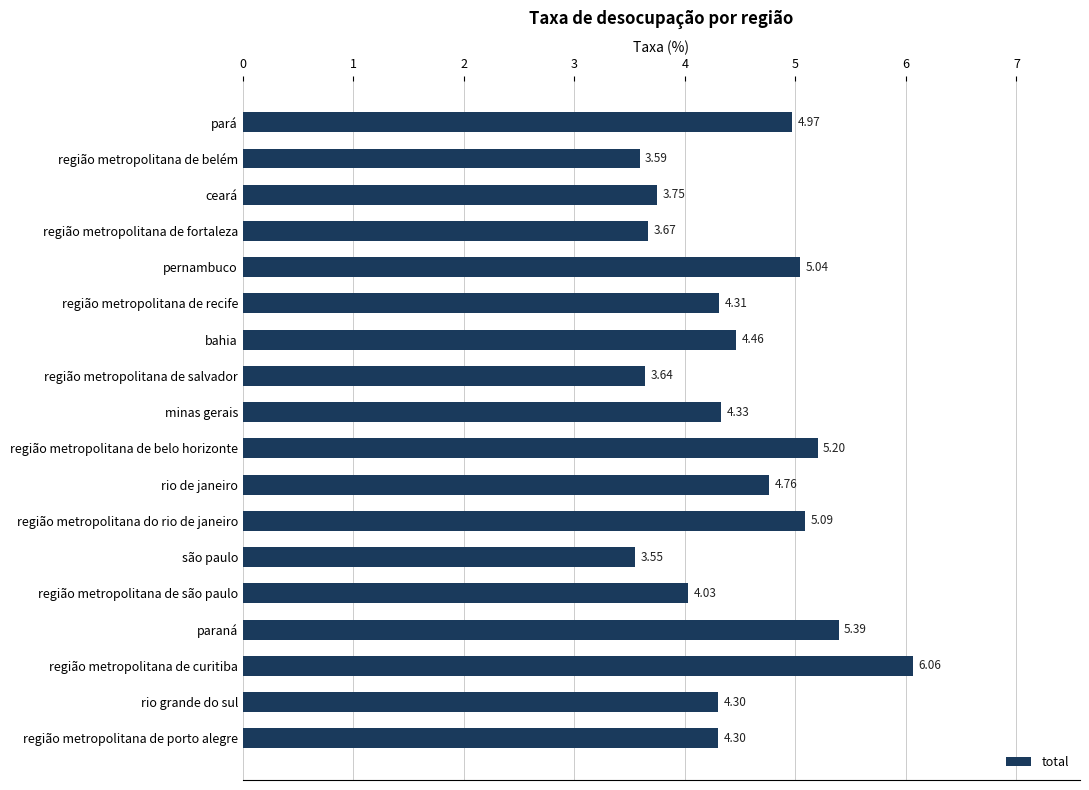

At which label is the value closest to 4?

região metropolitana de são paulo